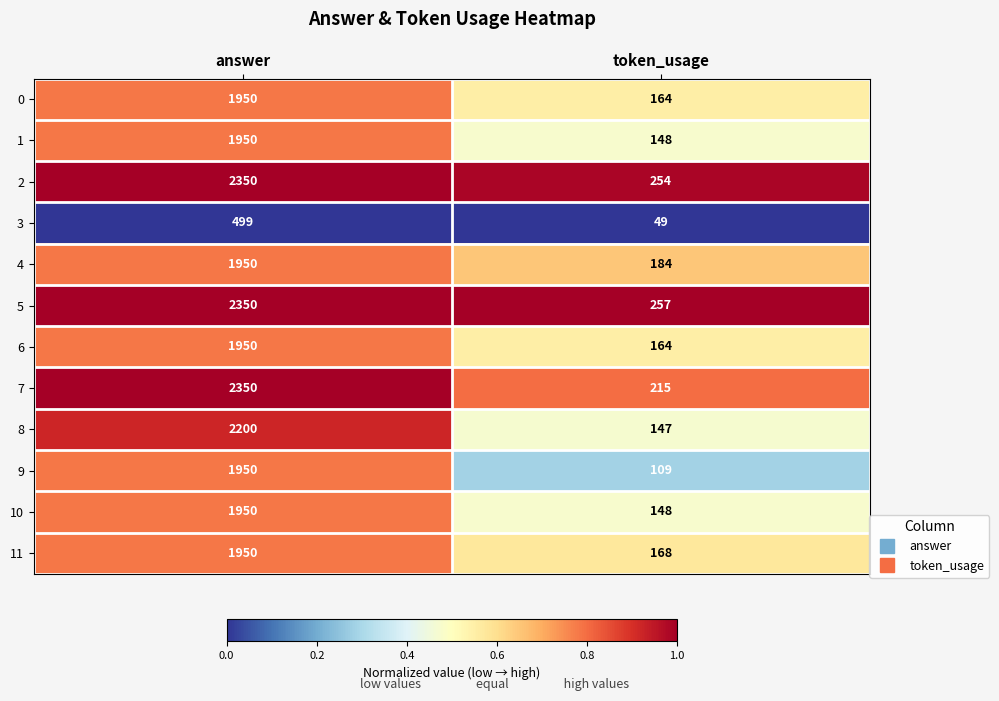

Reading left to right, transcribe all the data shown in this chart.

0: answer=1950	token_usage=164
1: answer=1950	token_usage=148
2: answer=2350	token_usage=254
3: answer=499	token_usage=49
4: answer=1950	token_usage=184
5: answer=2350	token_usage=257
6: answer=1950	token_usage=164
7: answer=2350	token_usage=215
8: answer=2200	token_usage=147
9: answer=1950	token_usage=109
10: answer=1950	token_usage=148
11: answer=1950	token_usage=168